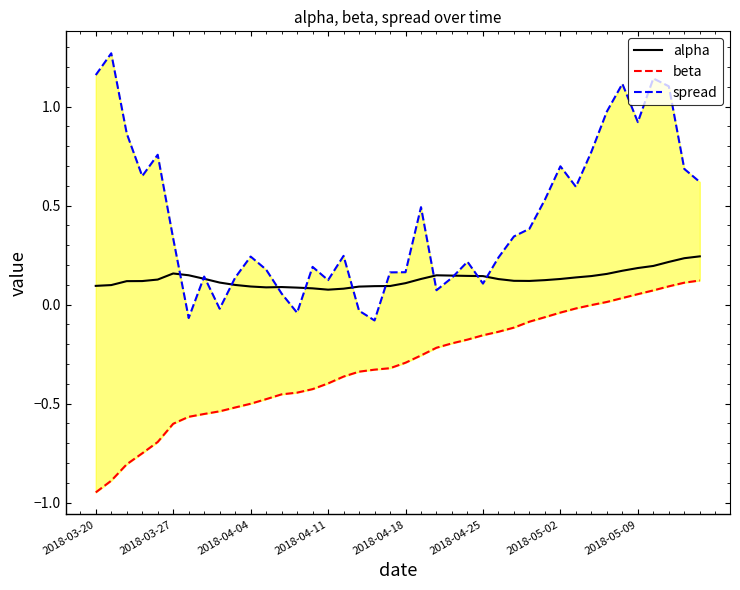

Rank the series at 28 from lowest to highest value.

beta, alpha, spread